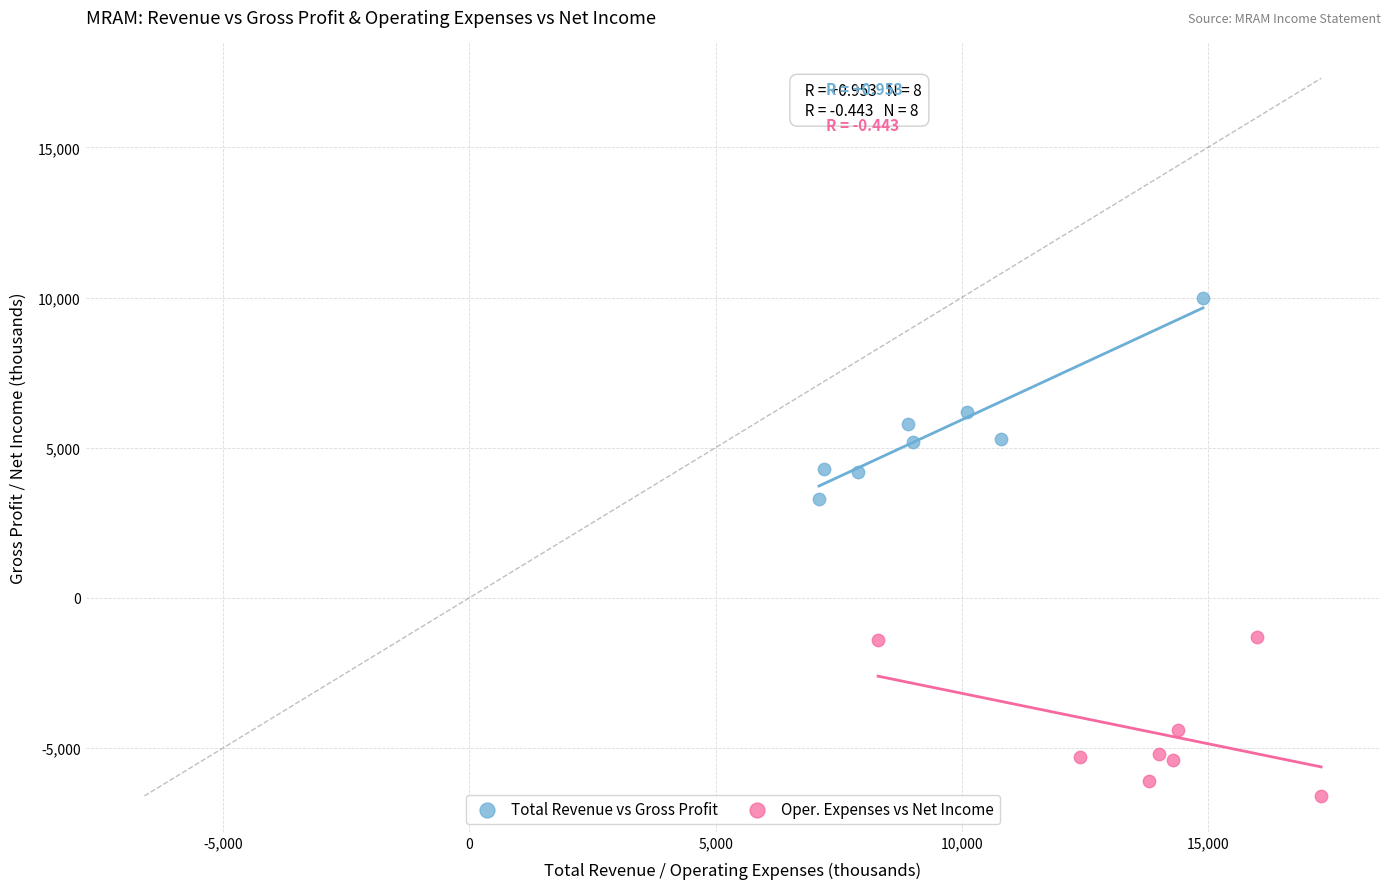

Which series contains the lowest Y value?

Oper. Expenses vs Net Income